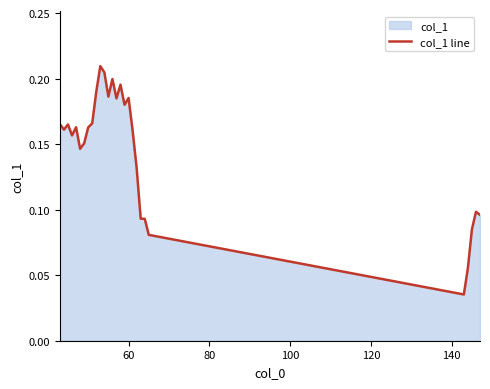

How many lines are shown in the chart?

1